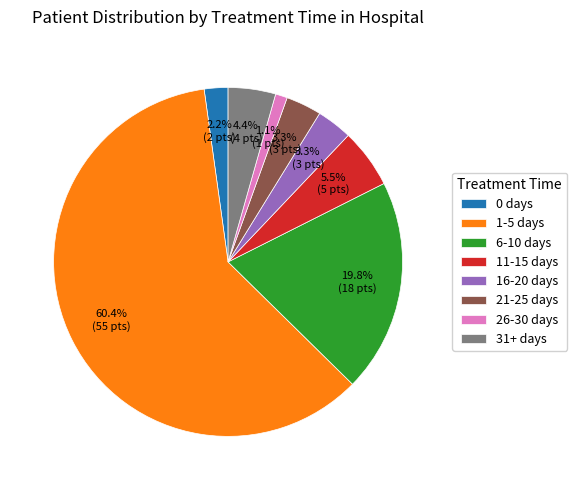

To the nearest percent, what percentage of the pie is 26-30 days?

1%